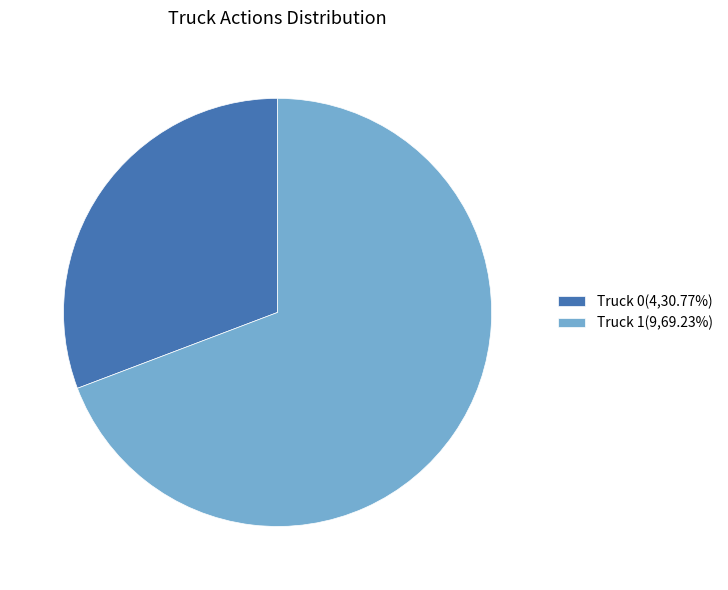

Which has a higher value, Truck 0 or Truck 1?

Truck 1